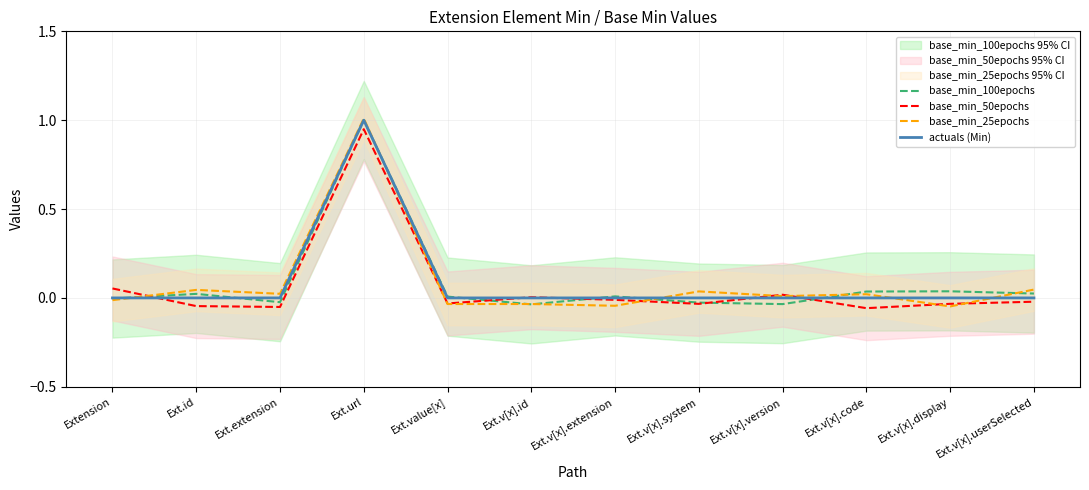

At how many categories does at least one series exceed 0?

12